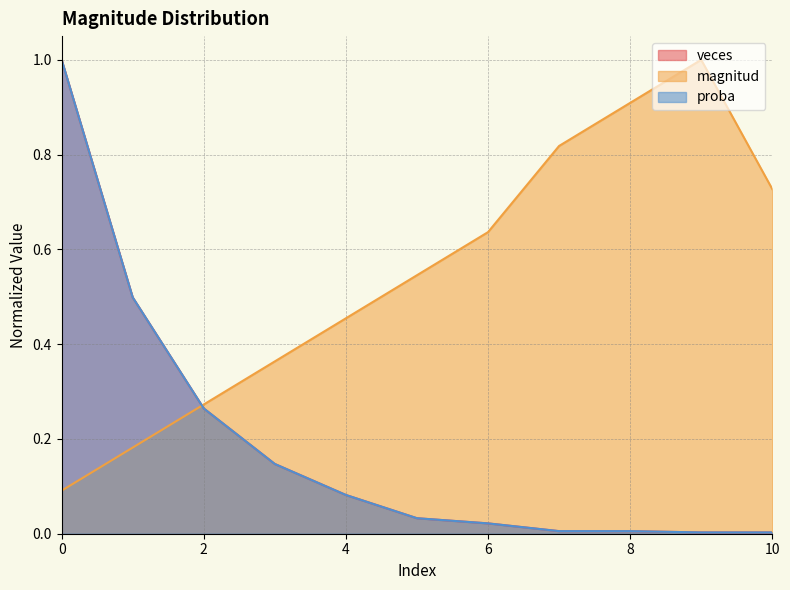

What is the spread (max minus min) of values at 5?

0.5